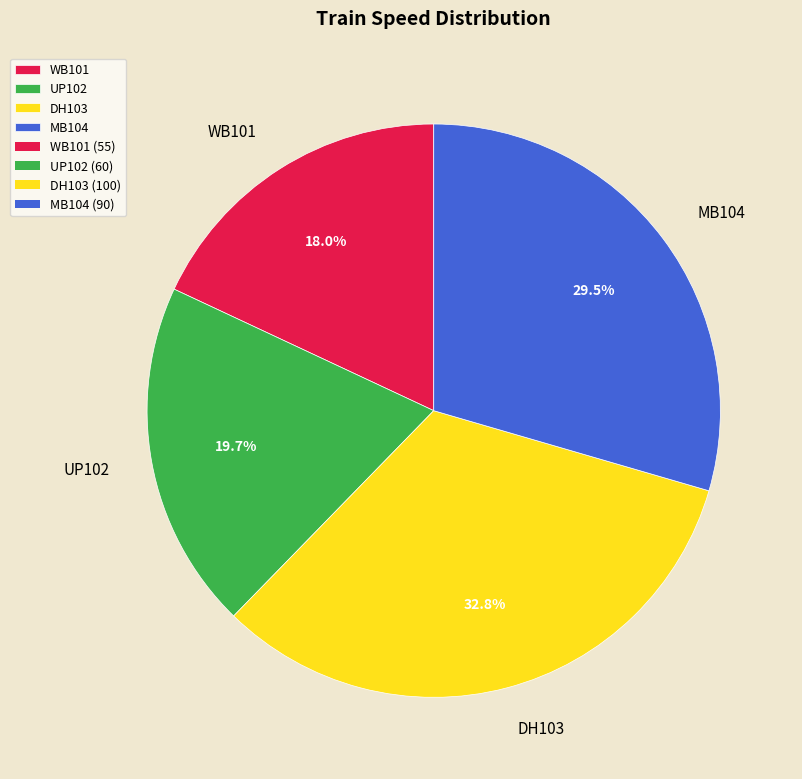

Between MB104 and WB101, which is larger?

MB104